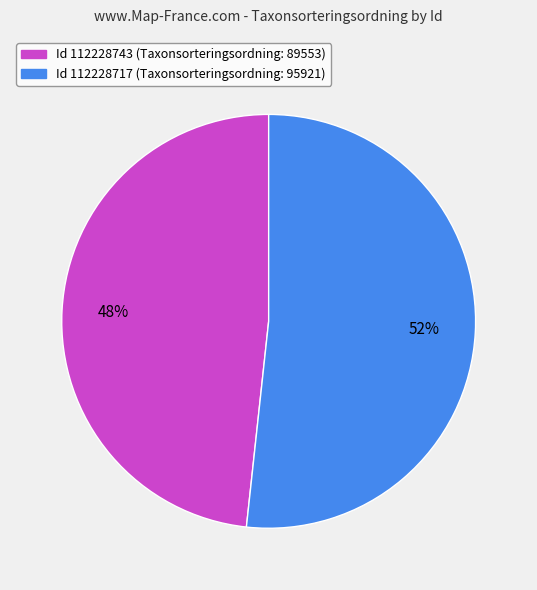

To the nearest percent, what is the average slice percentage?

50%